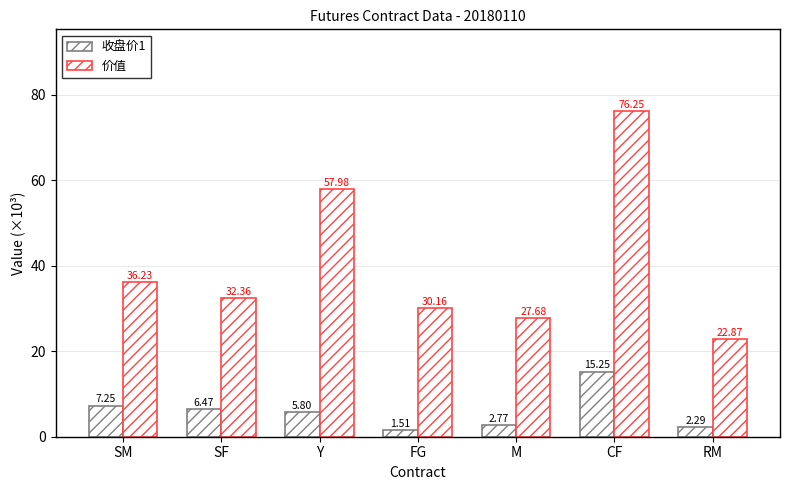

Reading left to right, what are all the values shown in this chart?

收盘价1: 7.2	6.5	5.8	1.5	2.8	15.2	2.3
价值: 36.2	32.4	58.0	30.2	27.7	76.2	22.9